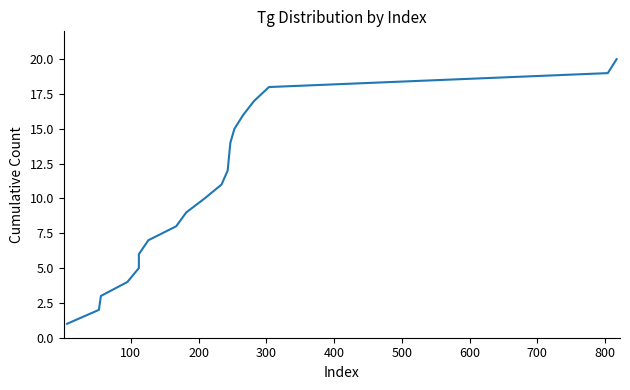

True or false: there are more than 2 points higher than both neighbors.

False